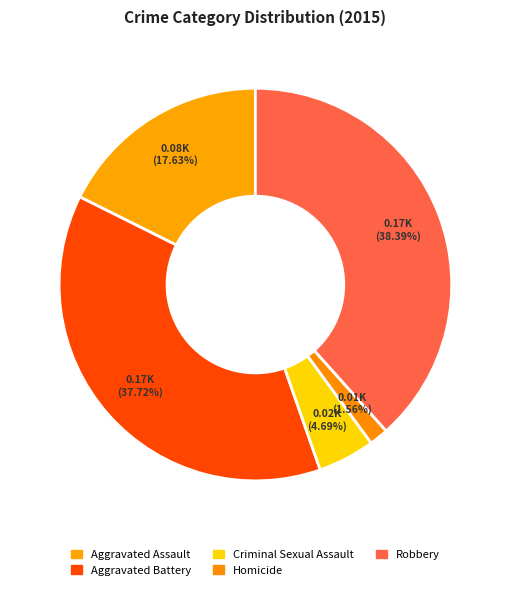

To the nearest percent, what portion does Homicide represent?

2%